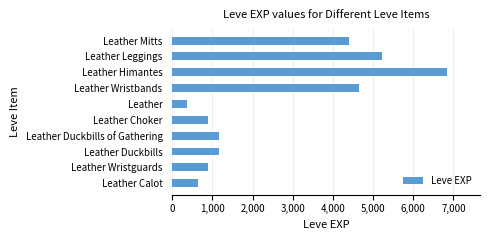

What is the sum of the values at Leather Mitts and Leather Leggings?

9630